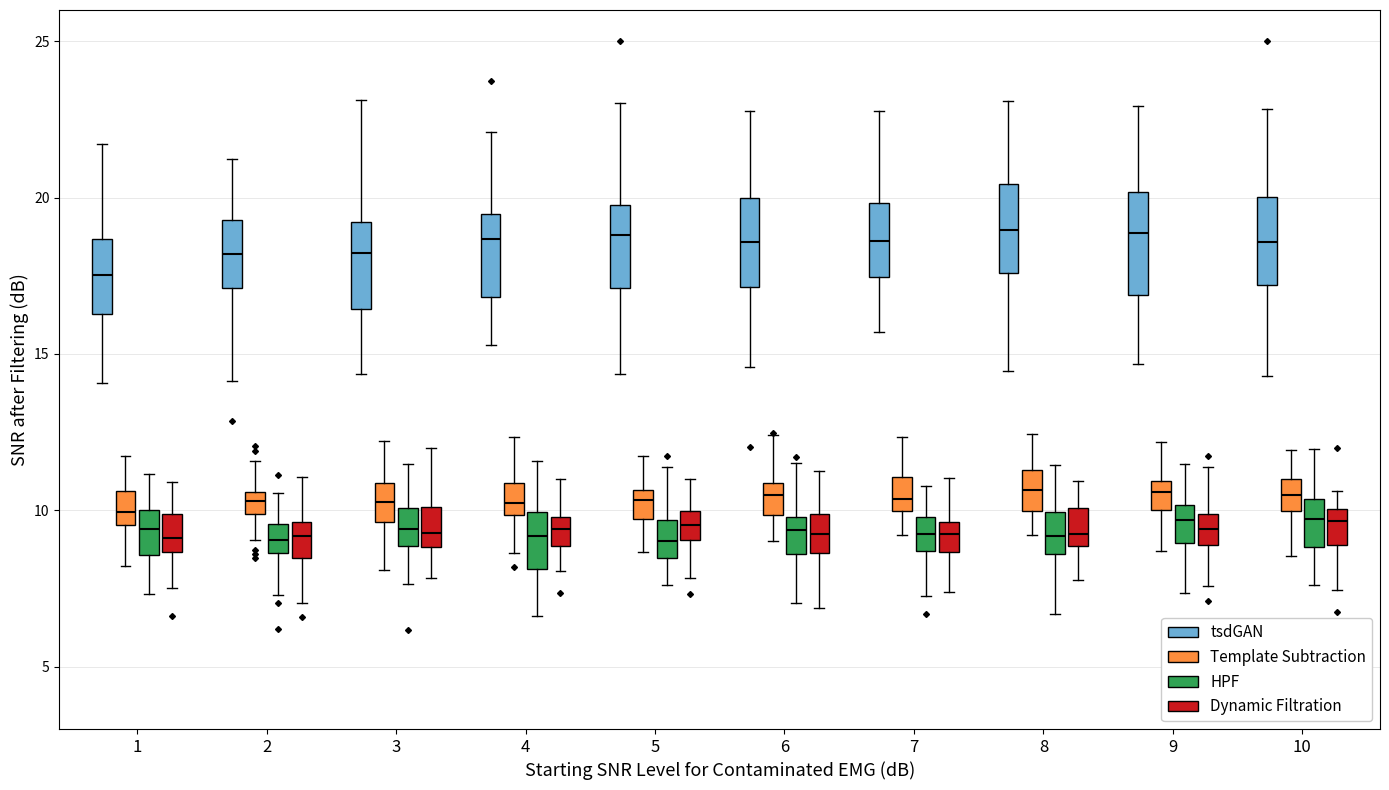

Where does the lower whisker of the box for 3 (Template Subtraction) end on the y-axis? The values are not printed on the chart, so give them approximately, as read against the axis.

8.0